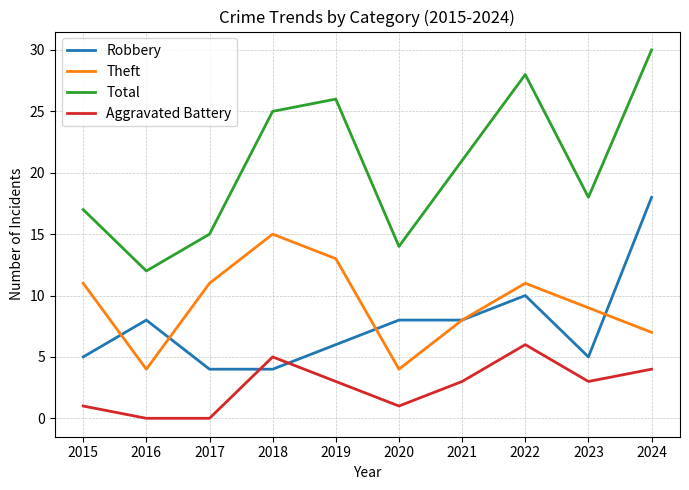

In Total, how many points are higher than both neighbors (excluding endpoints)?

2